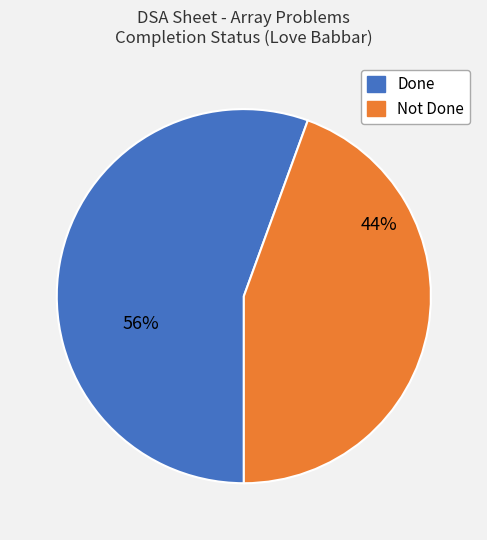

Approximately how many times larger is the value at Not Done compared to Done?

0.8